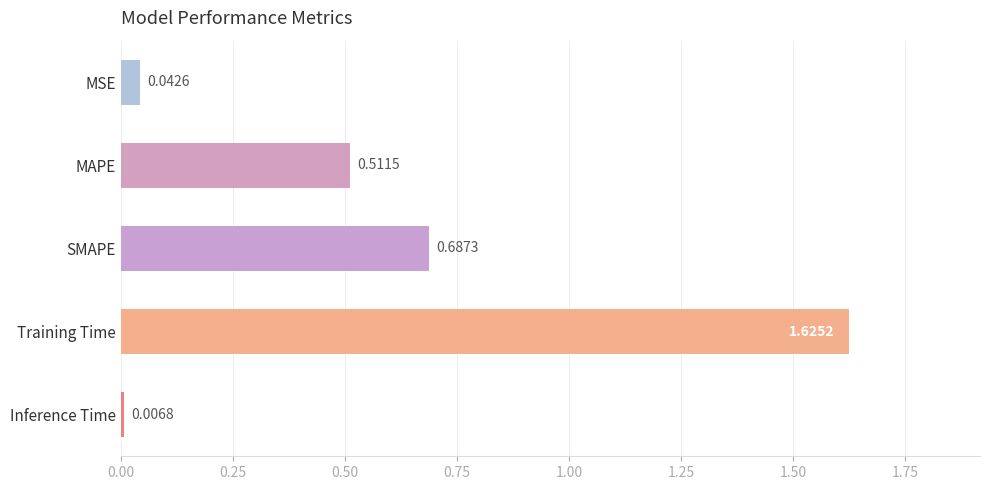

What is the change in value from MAPE to SMAPE?

+0.2